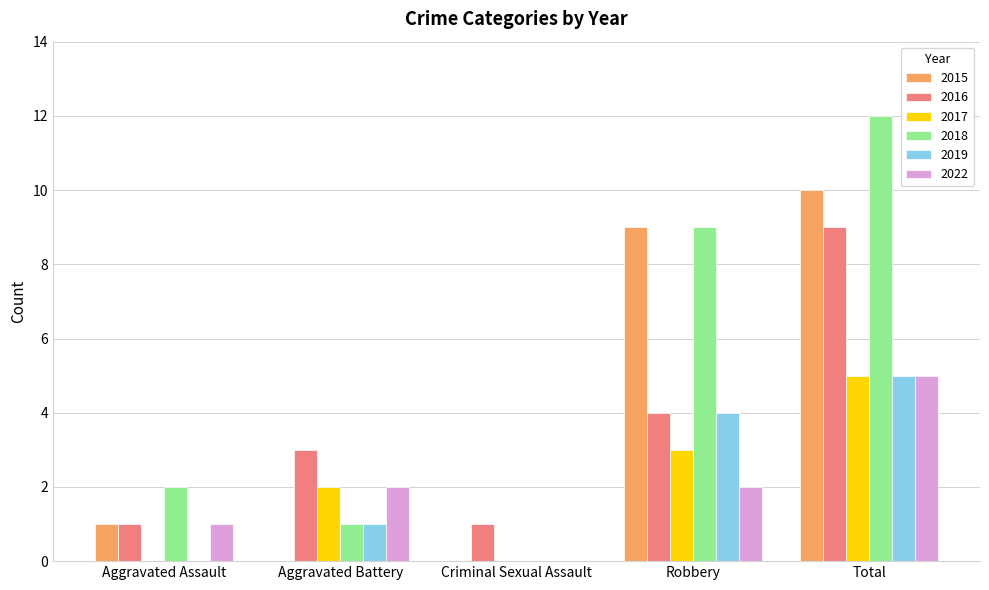

What is the total value across all series at Robbery?

31